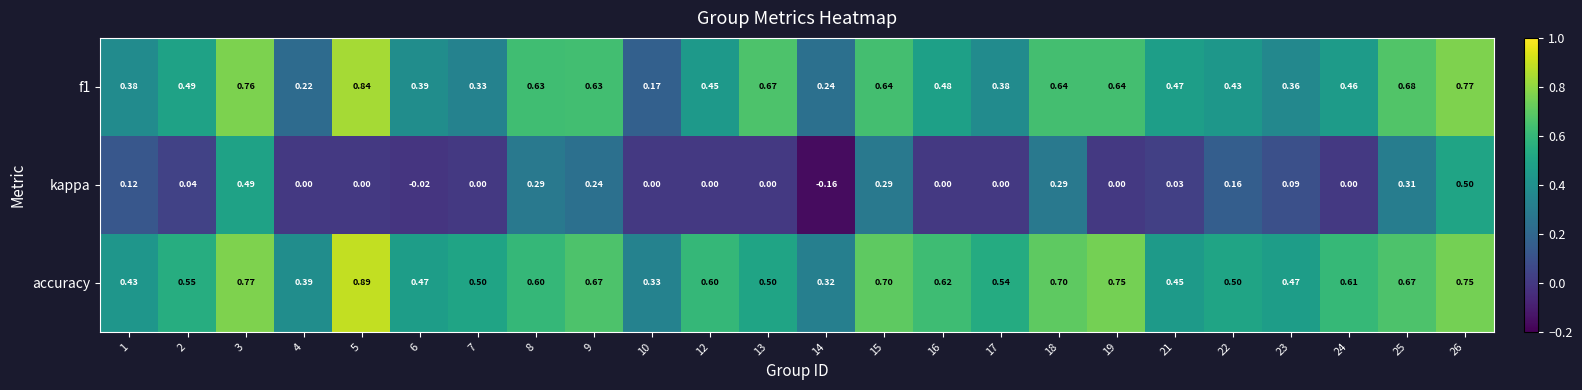

Which series has the largest total across all categories?

accuracy